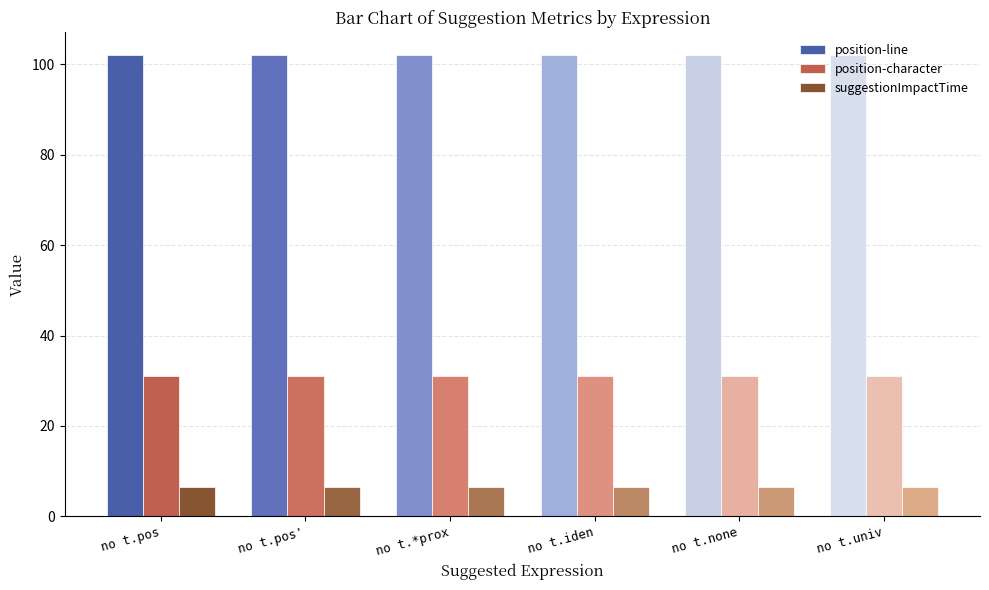

What is the spread (max minus min) of values at no t.none?

95.5